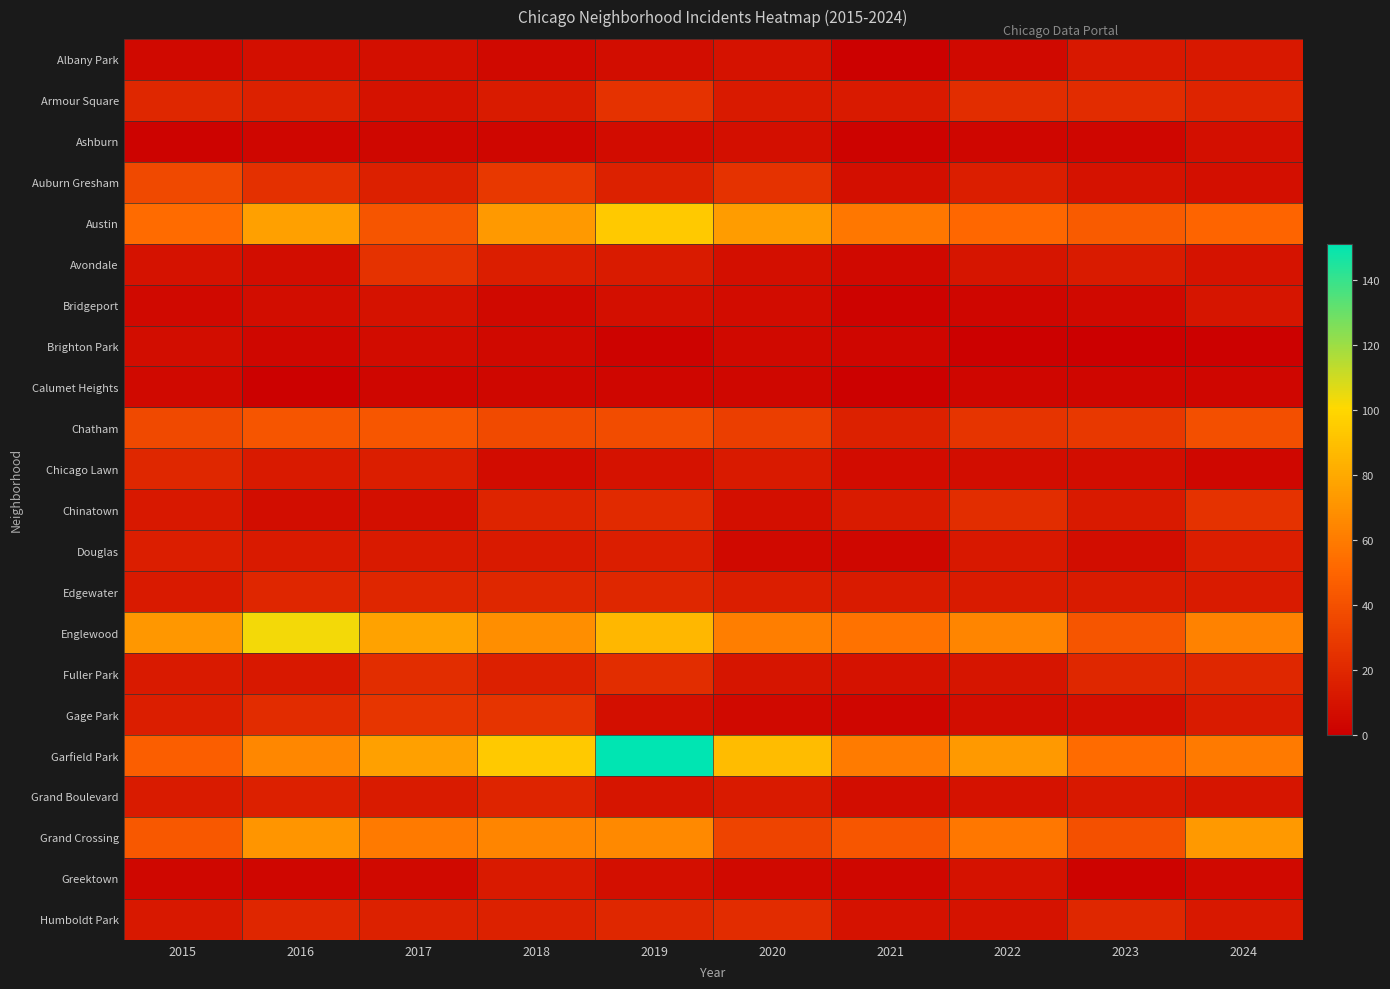

How many categories are shown in the chart?

10